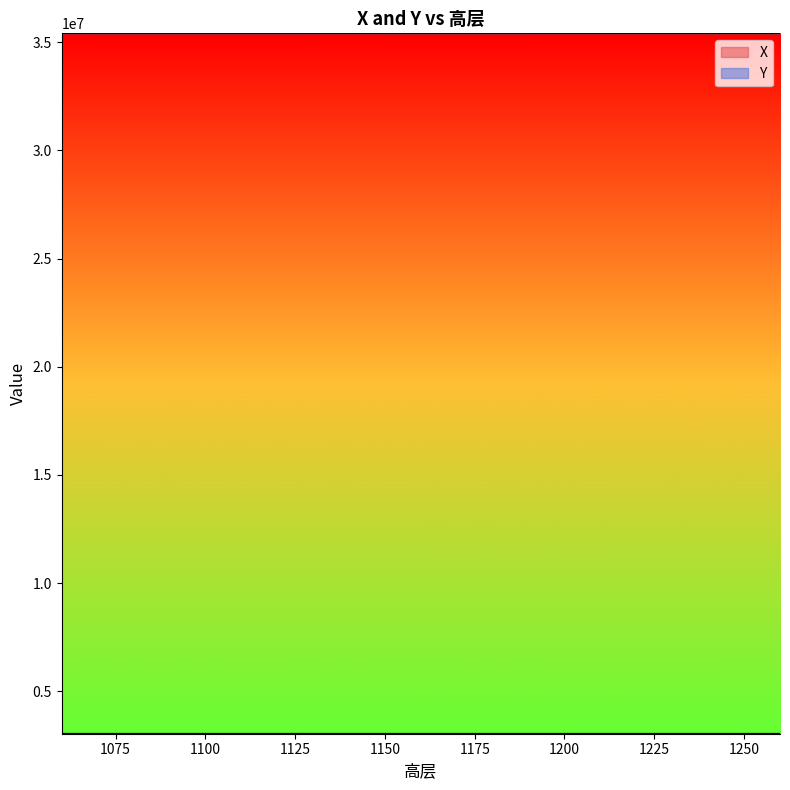

Reading left to right, extract all data points from this chart.

X: 35399010.0	35398471.2	35398557.4	35398440.7	35398464.6	35398594.8	35398548.9	35398525.3	35398618.1	35398587.5	35398569.4	35398537.0	35398505.9	35398578.9	35398786.4	35398746.8	35398698.5	35398680.7	35398655.1	35398644.2
Y: 3045974.1	3046395.9	3046277.6	3046402.3	3046398.3	3046234.7	3046285.8	3046314.7	3046210.5	3046245.6	3046265.9	3046299.6	3046341.9	3046256.5	3046094.1	3046115.1	3046141.4	3046155.3	3046176.3	3046186.4